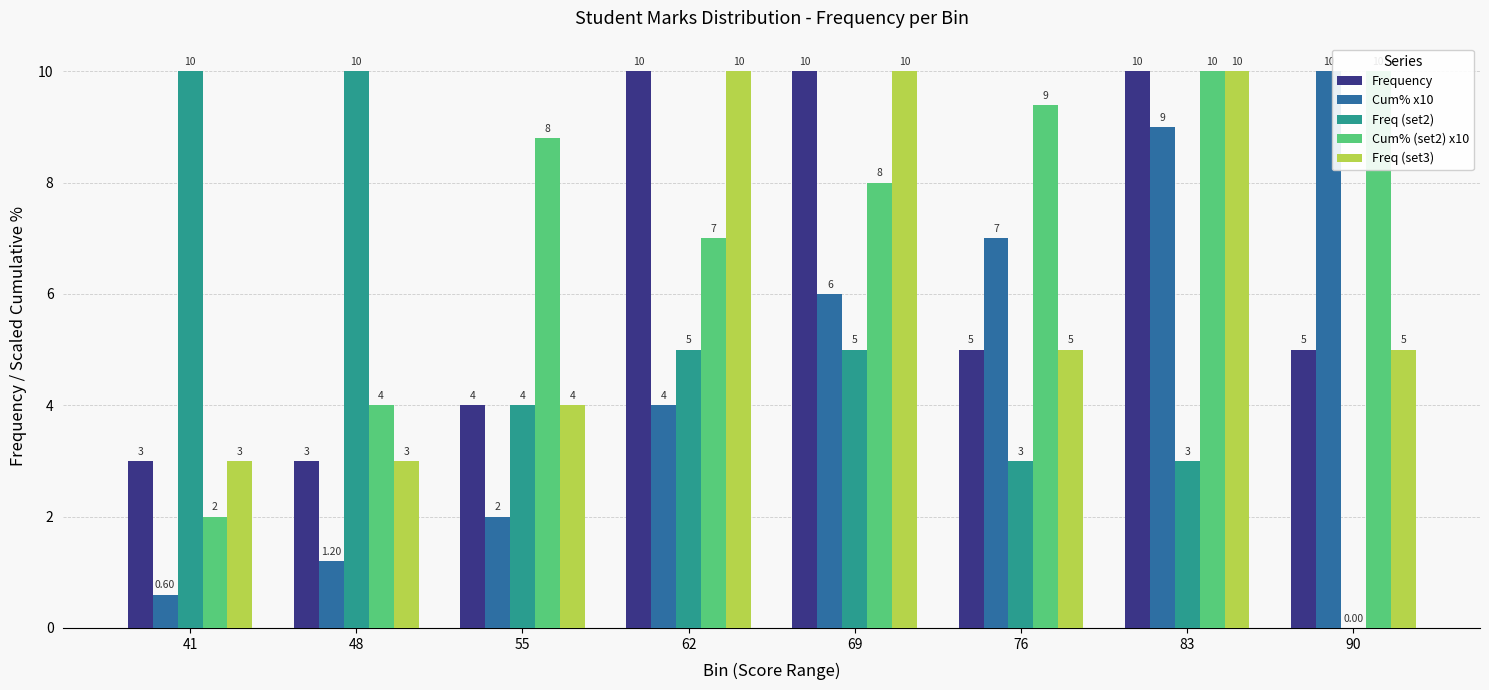

What is the difference between the highest and lowest values at 90?

10.0